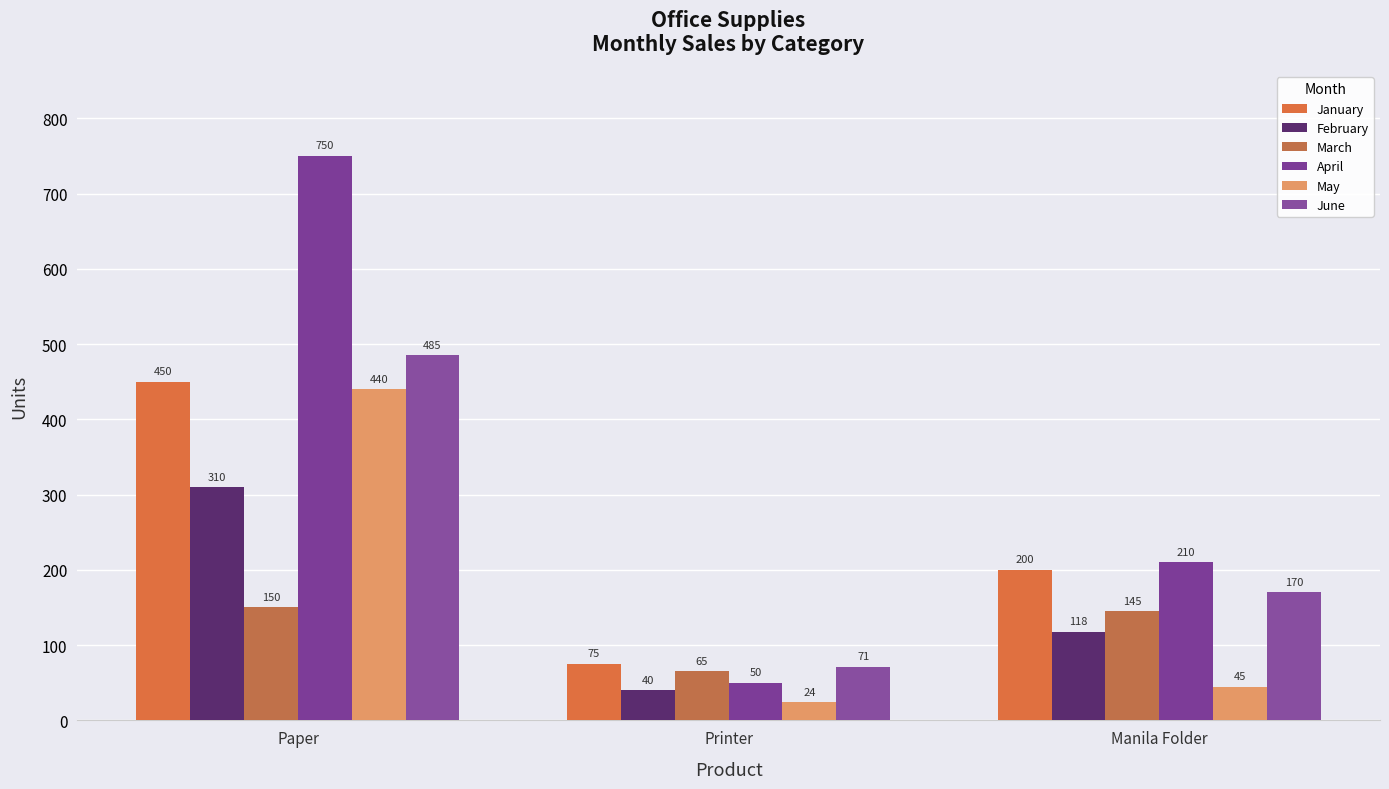

True or false: February has a value of 491 at Paper.

False